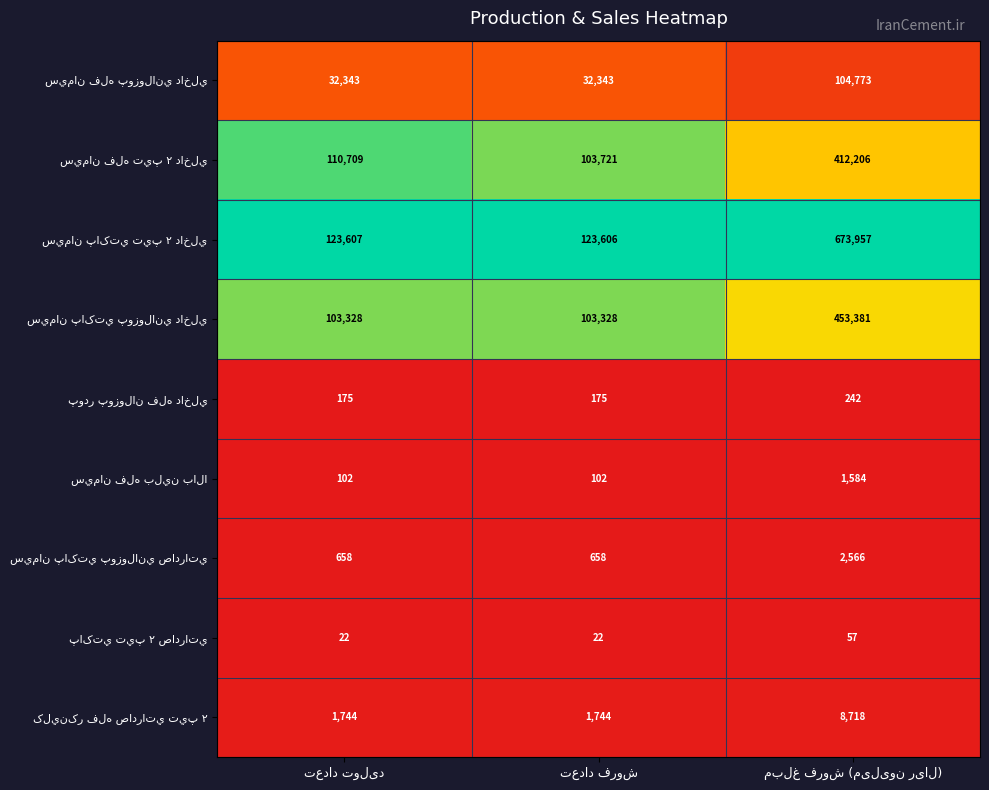

At how many categories does at least one series exceed 19774?

3